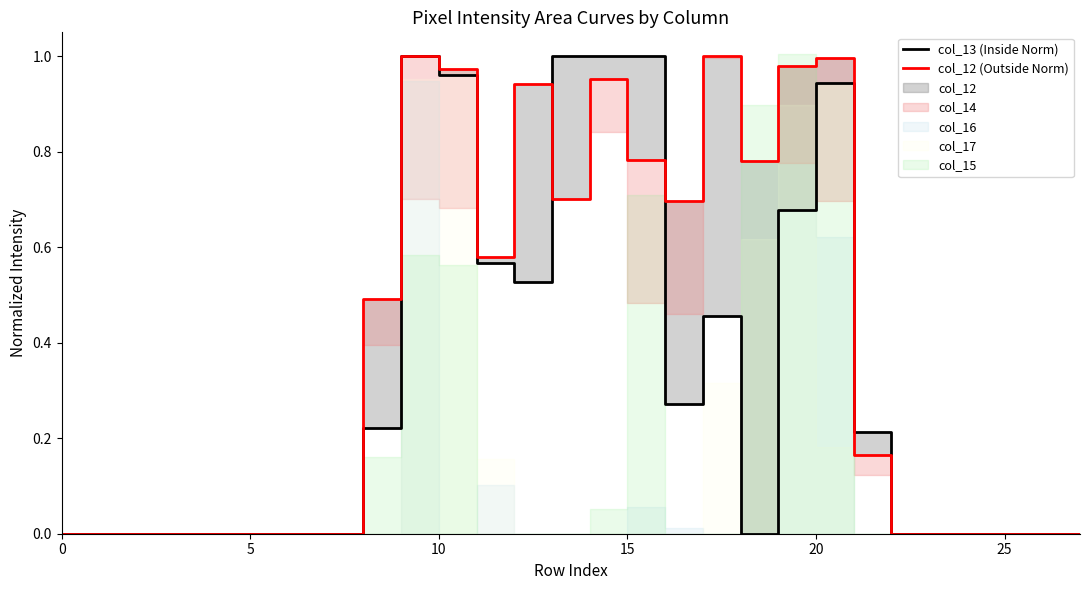

Between 10 and 27, which is larger?

10